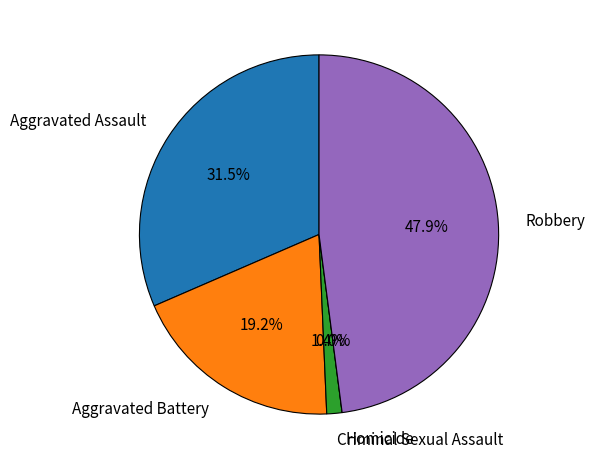

Is Aggravated Battery the majority of the pie?

No